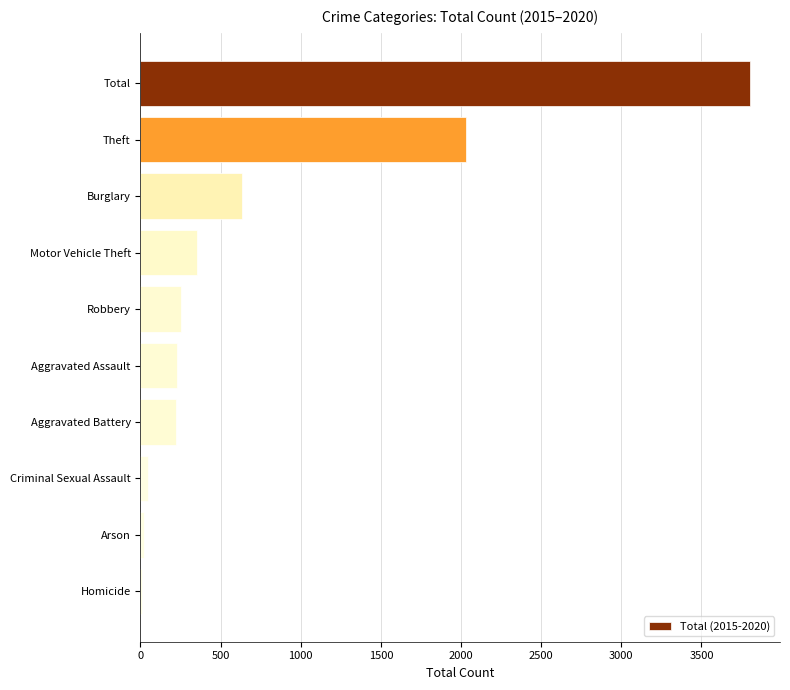

What is the sum of all values?

7600